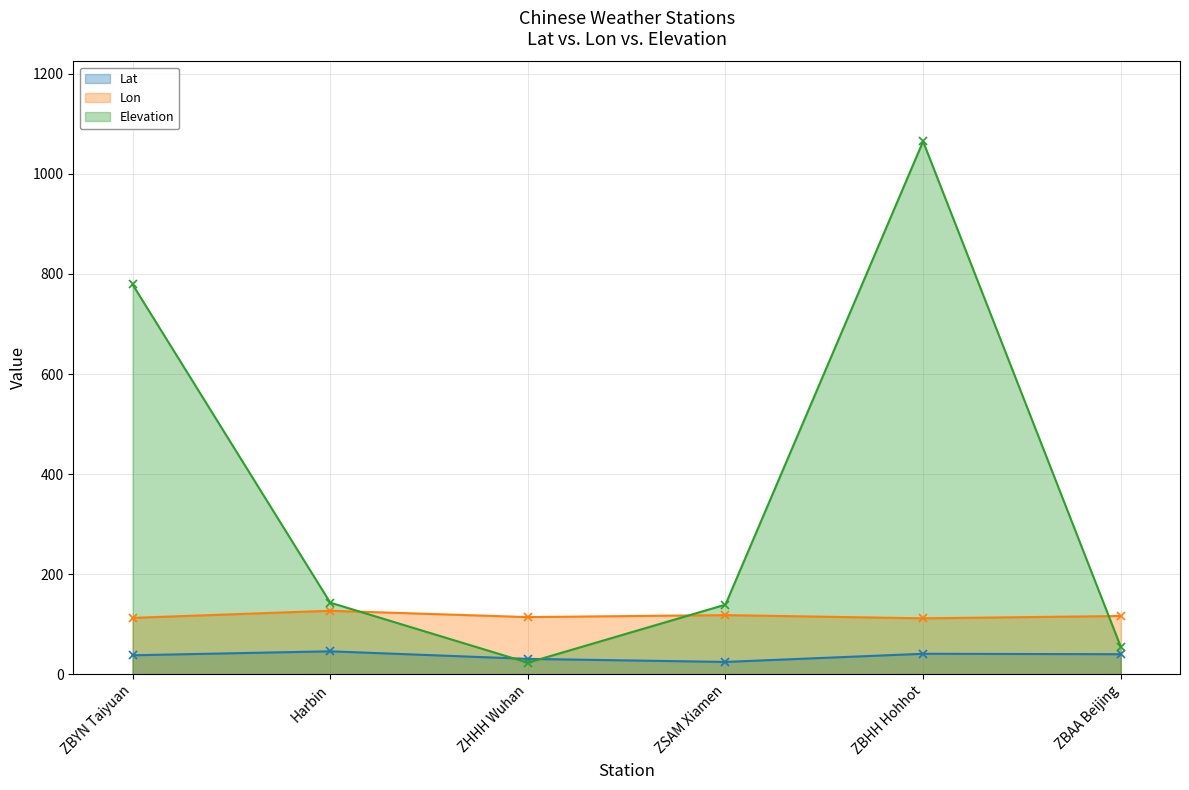

Between ZBHH Hohhot and ZSAM Xiamen, which is larger?

ZBHH Hohhot